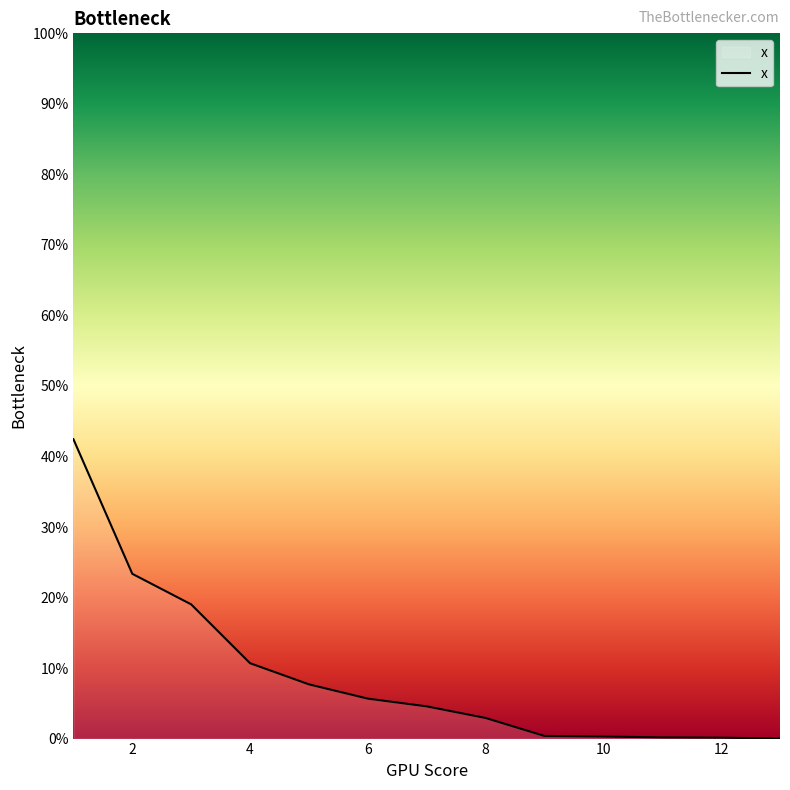

What is the maximum value shown in the chart?

0.4